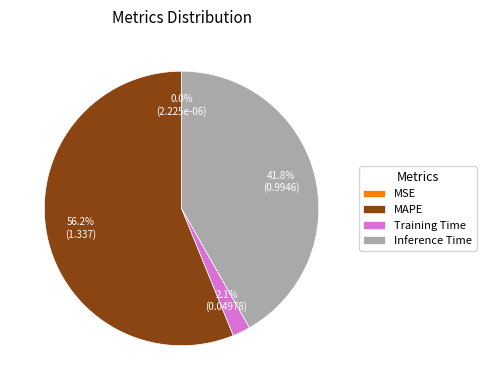

Which category accounts for the majority?

MAPE